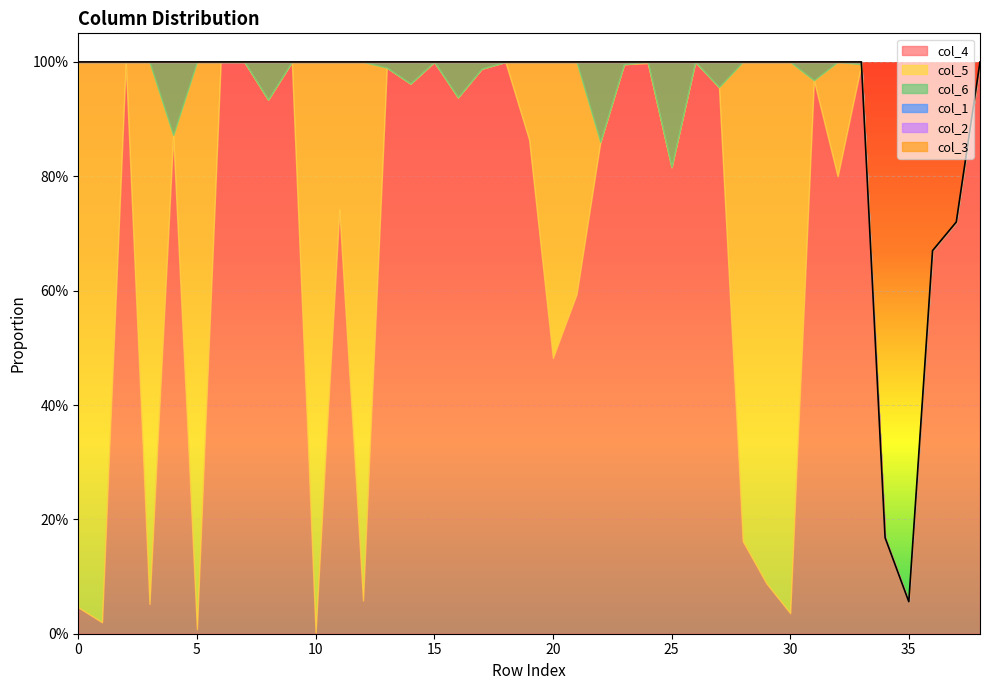

Reading right to left, list all the values displayed in this chart.

col_4: 38=1.0	37=0.7	36=0.7	35=0.1	34=0.2	33=1.0	32=0.8	31=1.0	30=0.0	29=0.1	28=0.2	27=1.0	26=1.0	25=0.8	24=1.0	23=1.0	22=0.9	21=0.6	20=0.5	19=0.9	18=1.0	17=1.0	16=0.9	15=1.0	14=1.0	13=1.0	12=0.1	11=0.7	10=0.0	9=1.0	8=0.9	7=1.0	6=1.0	5=0.0	4=0.9	3=0.1	2=1.0	1=0.0	0=0.0
col_5: 38=0.0	37=0.0	36=0.0	35=0.0	34=0.0	33=0.0	32=0.2	31=0.0	30=1.0	29=0.9	28=0.8	27=0.0	26=0.0	25=0.0	24=0.0	23=0.0	22=0.0	21=0.4	20=0.5	19=0.1	18=0.0	17=0.0	16=0.0	15=0.0	14=0.0	13=0.0	12=0.9	11=0.3	10=1.0	9=0.0	8=0.0	7=0.0	6=0.0	5=1.0	4=0.0	3=0.9	2=0.0	1=1.0	0=1.0
col_6: 38=0.0	37=0.0	36=0.0	35=0.0	34=0.0	33=0.0	32=0.0	31=0.0	30=0.0	29=0.0	28=0.0	27=0.0	26=0.0	25=0.2	24=0.0	23=0.0	22=0.1	21=0.0	20=0.0	19=0.0	18=0.0	17=0.0	16=0.1	15=0.0	14=0.0	13=0.0	12=0.0	11=0.0	10=0.0	9=0.0	8=0.1	7=0.0	6=0.0	5=0.0	4=0.1	3=0.0	2=0.0	1=0.0	0=0.0
col_1: 38=0.0	37=0.0	36=0.0	35=0.0	34=0.0	33=0.0	32=0.0	31=0.0	30=0.0	29=0.0	28=0.0	27=0.0	26=0.0	25=0.0	24=0.0	23=0.0	22=0.0	21=0.0	20=0.0	19=0.0	18=0.0	17=0.0	16=0.0	15=0.0	14=0.0	13=0.0	12=0.0	11=0.0	10=0.0	9=0.0	8=0.0	7=0.0	6=0.0	5=0.0	4=0.0	3=0.0	2=0.0	1=0.0	0=0.0
col_2: 38=0.0	37=0.0	36=0.0	35=0.0	34=0.0	33=0.0	32=0.0	31=0.0	30=0.0	29=0.0	28=0.0	27=0.0	26=0.0	25=0.0	24=0.0	23=0.0	22=0.0	21=0.0	20=0.0	19=0.0	18=0.0	17=0.0	16=0.0	15=0.0	14=0.0	13=0.0	12=0.0	11=0.0	10=0.0	9=0.0	8=0.0	7=0.0	6=0.0	5=0.0	4=0.0	3=0.0	2=0.0	1=0.0	0=0.0
col_3: 38=0.0	37=0.0	36=0.0	35=0.0	34=0.0	33=0.0	32=0.0	31=0.0	30=0.0	29=0.0	28=0.0	27=0.0	26=0.0	25=0.0	24=0.0	23=0.0	22=0.0	21=0.0	20=0.0	19=0.0	18=0.0	17=0.0	16=0.0	15=0.0	14=0.0	13=0.0	12=0.0	11=0.0	10=0.0	9=0.0	8=0.0	7=0.0	6=0.0	5=0.0	4=0.0	3=0.0	2=0.0	1=0.0	0=0.0